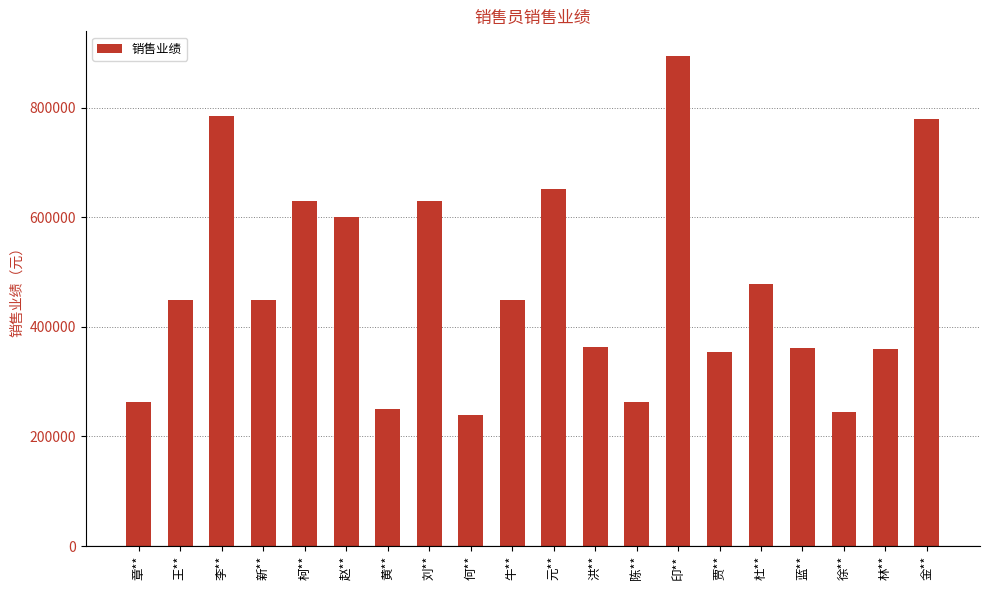

What is the label of the 8th bar from the right?

陈**